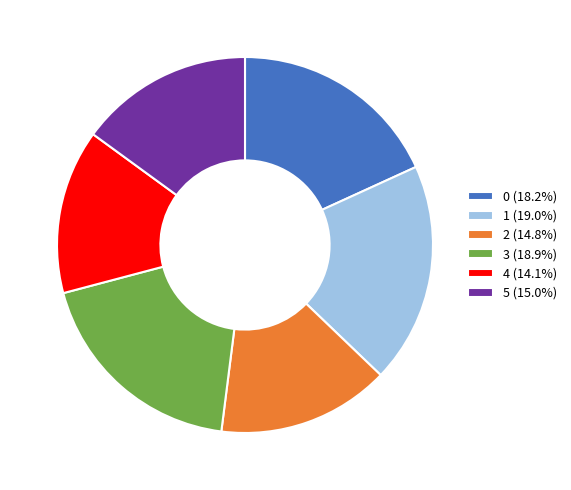

Is 4 (14.1%) the majority of the pie?

No